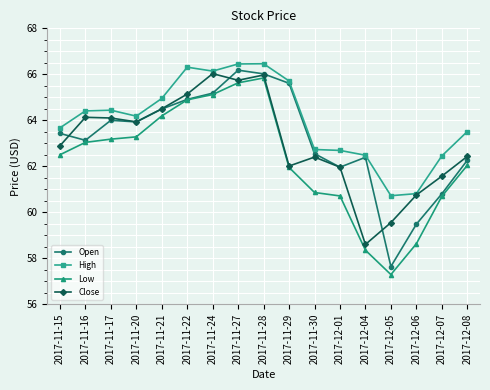

Between 2017-11-24 and 2017-11-29, which series saw the biggest shift?

Close